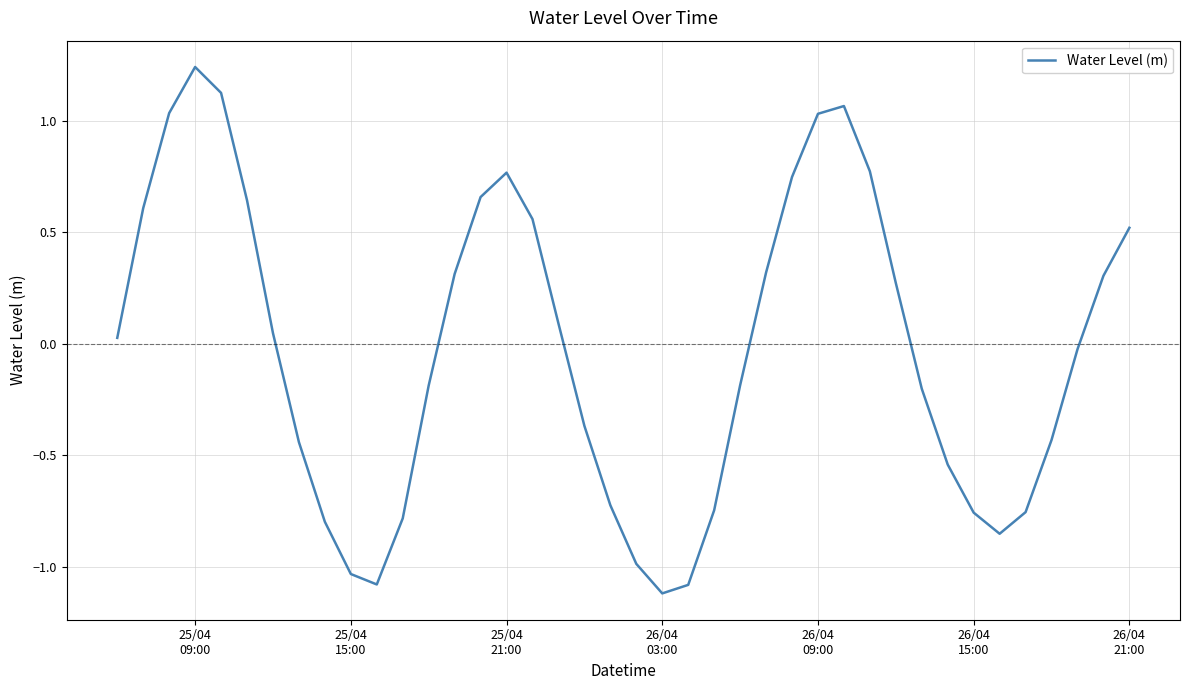

What is the minimum value shown in the chart?

-1.1